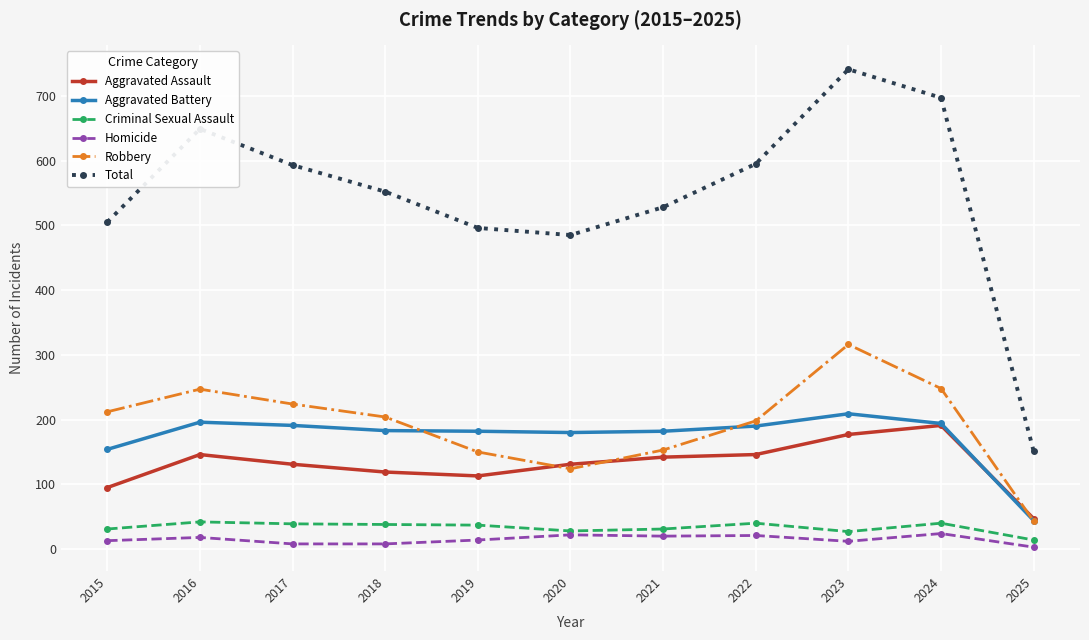

At how many categories does at least one series exceed 173?

10